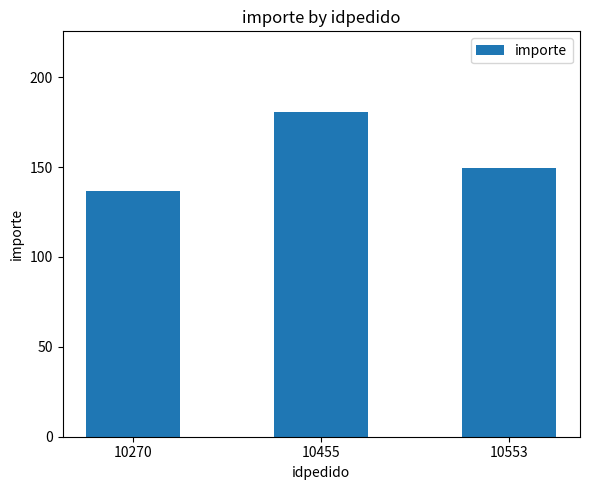

What is the approximate value at 10553?

149.5